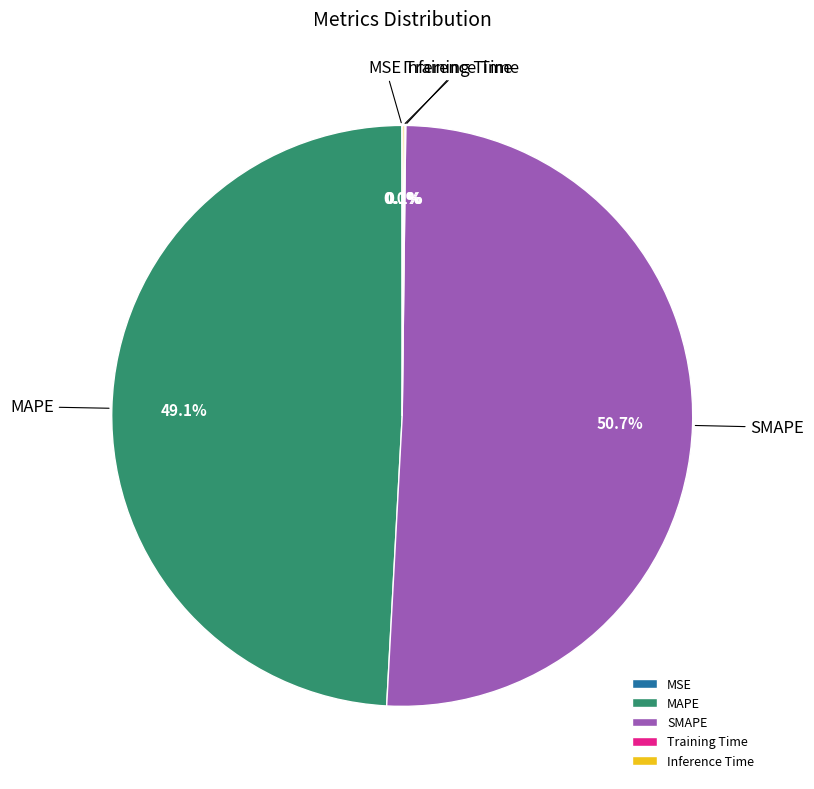

To the nearest percent, what is the average slice percentage?

20%